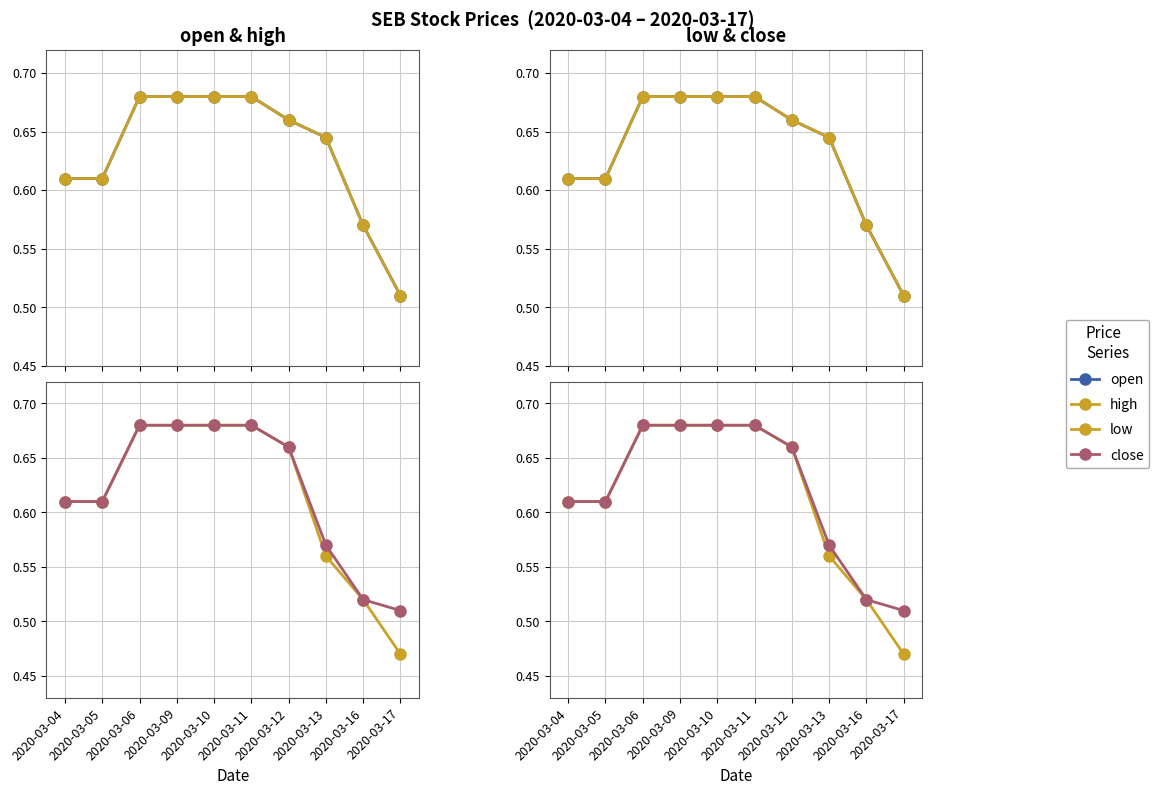

What are all the series names shown in the legend?

open, high, low, close